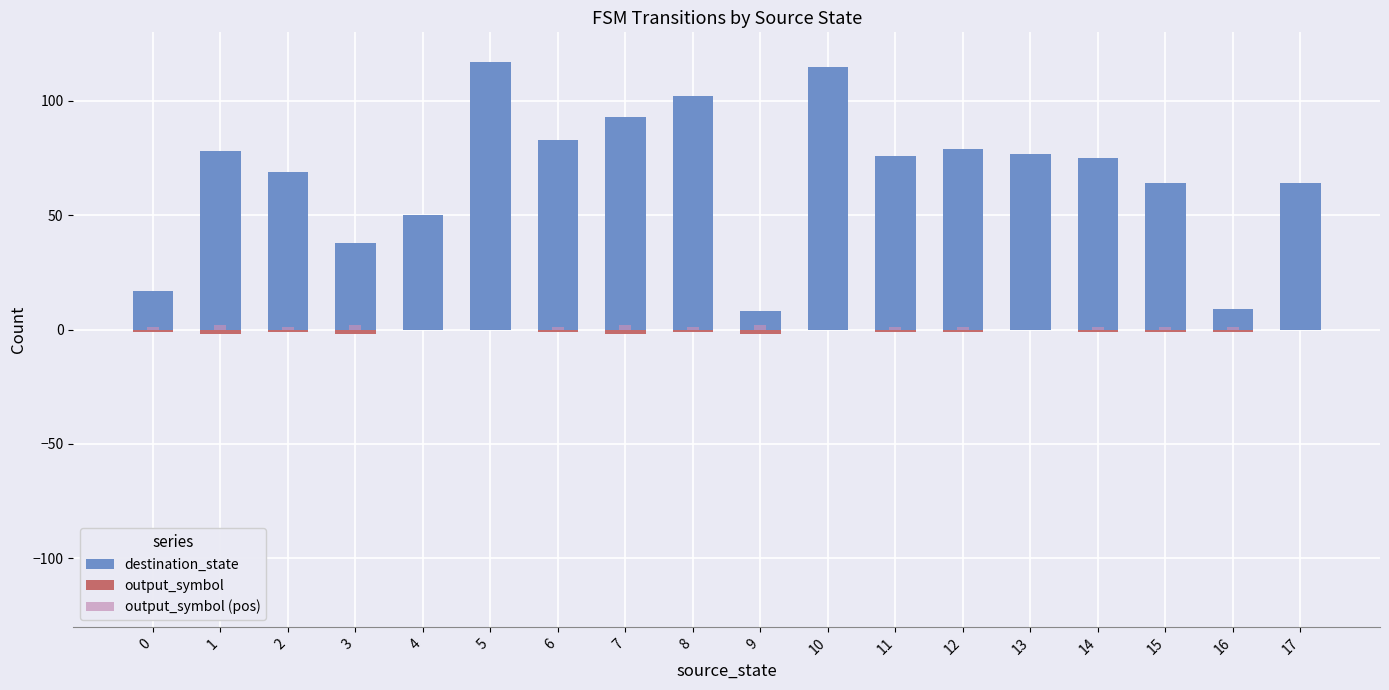

At which category is the sum across all series the highest?

5